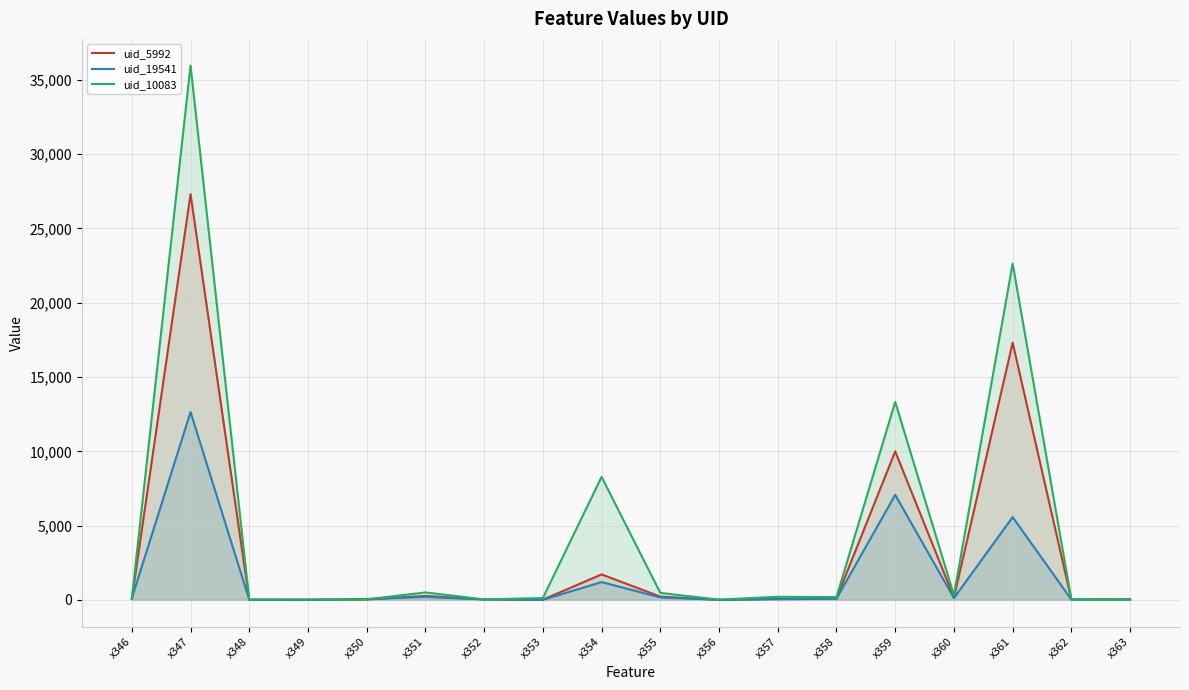

At which category does the chart reach its peak across all series?

x347